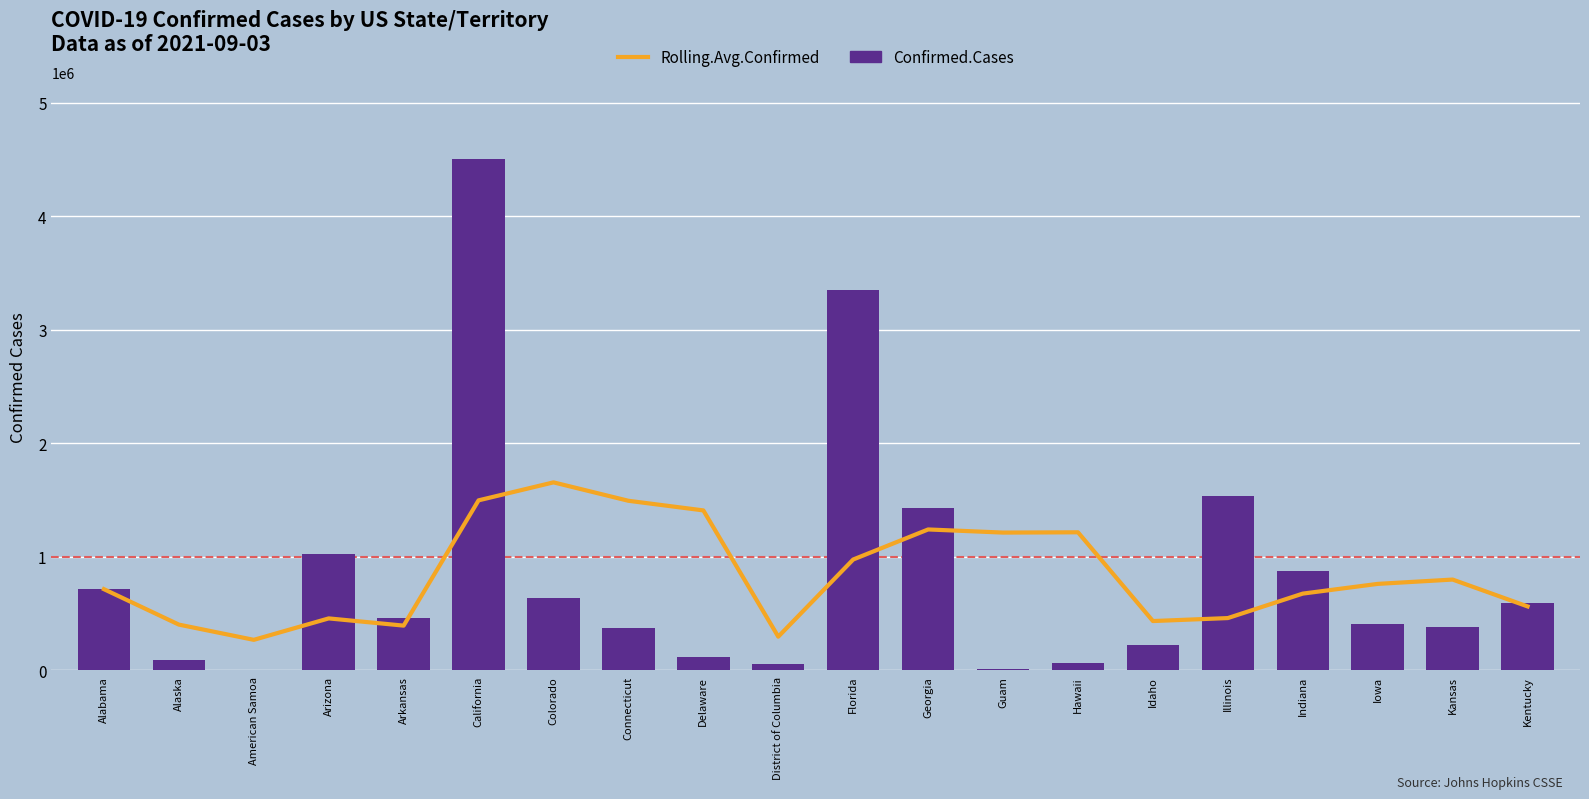

Which series has the largest total across all categories?

Rolling.Avg.Confirmed